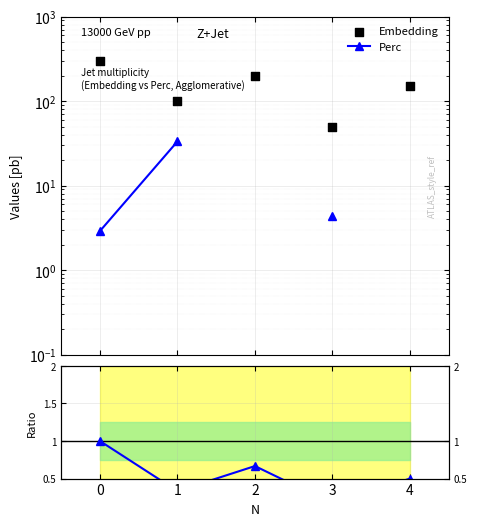

What is the total value across all series at 0?

303.9